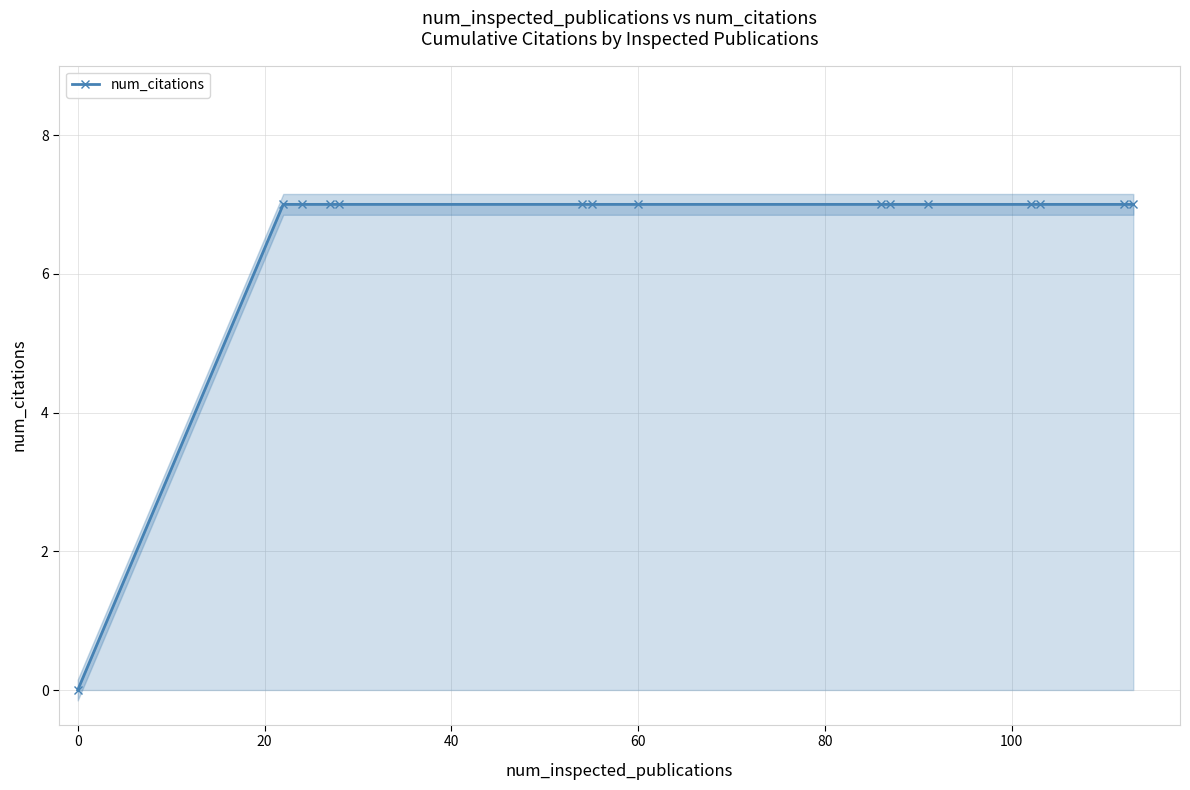

What is the maximum value shown in the chart?

7